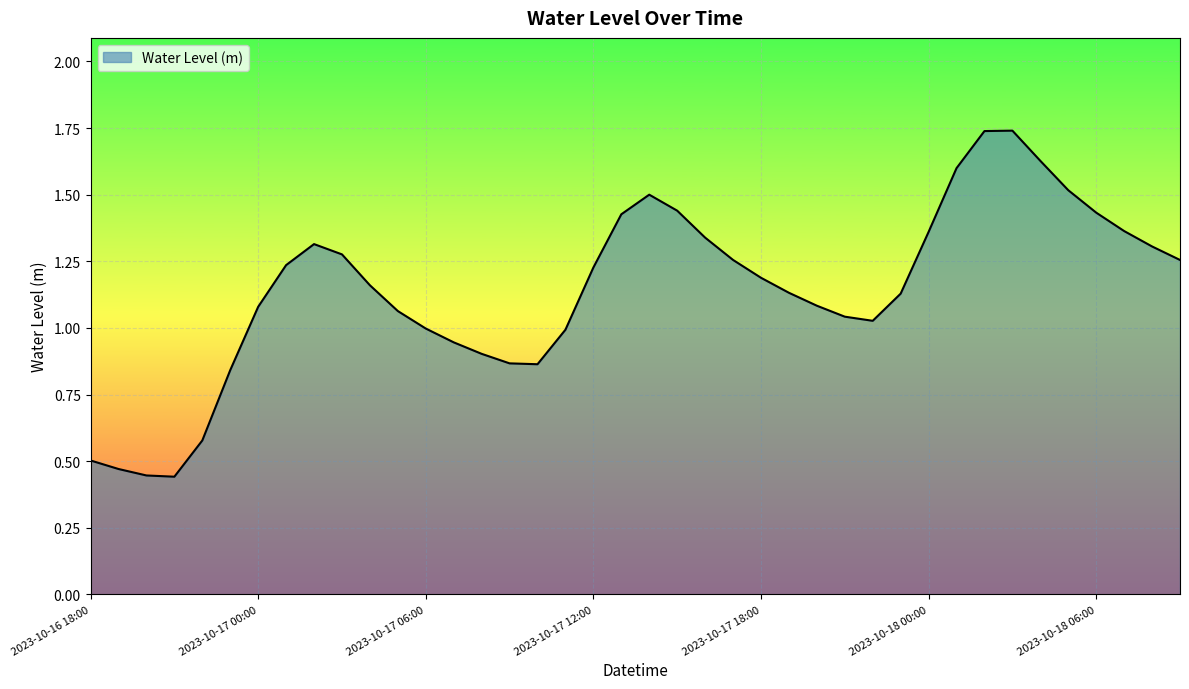

How many lines are shown in the chart?

1